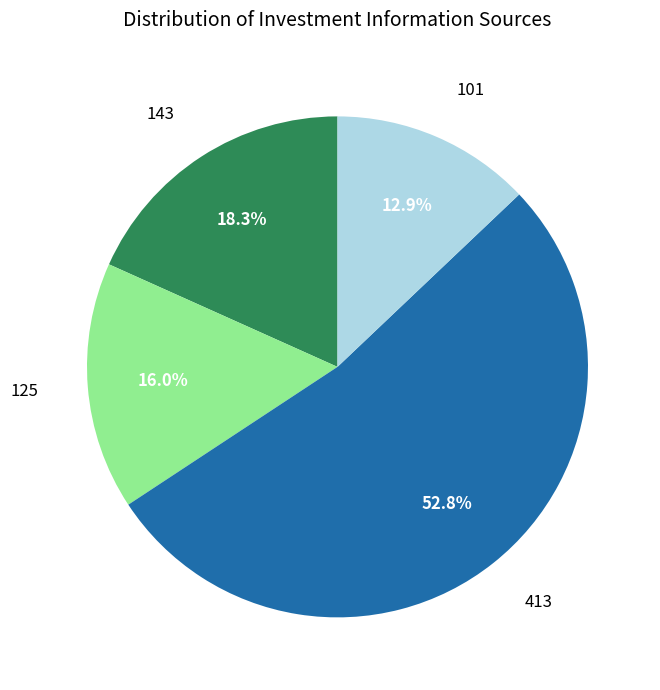

What is the largest slice in the pie chart?

413